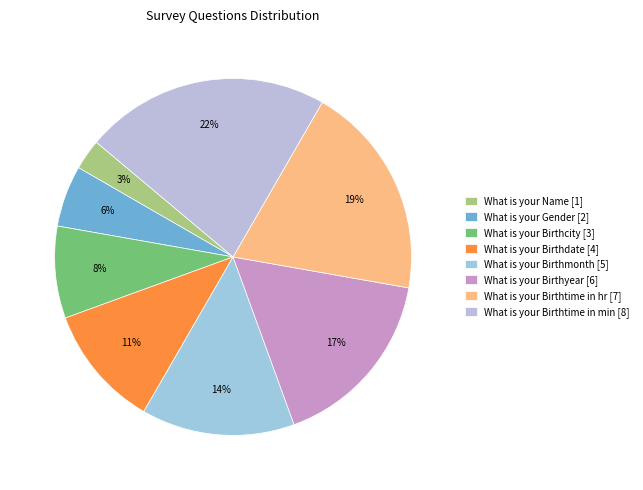

What is the ratio of the value at What is your Name to the value at What is your Birthmonth?

0.2